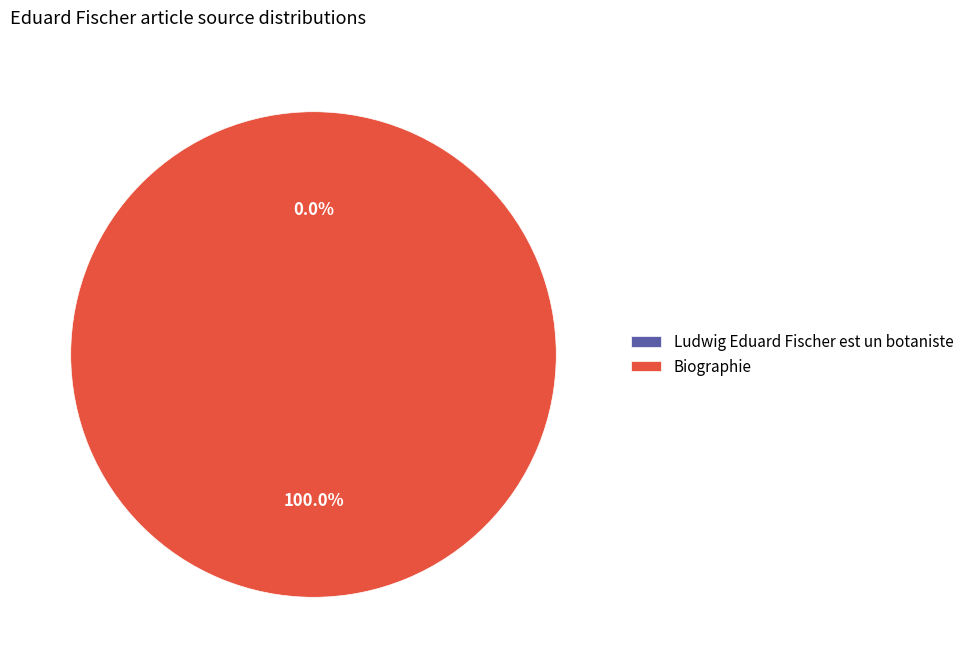

Count the number of slices in the pie.

2